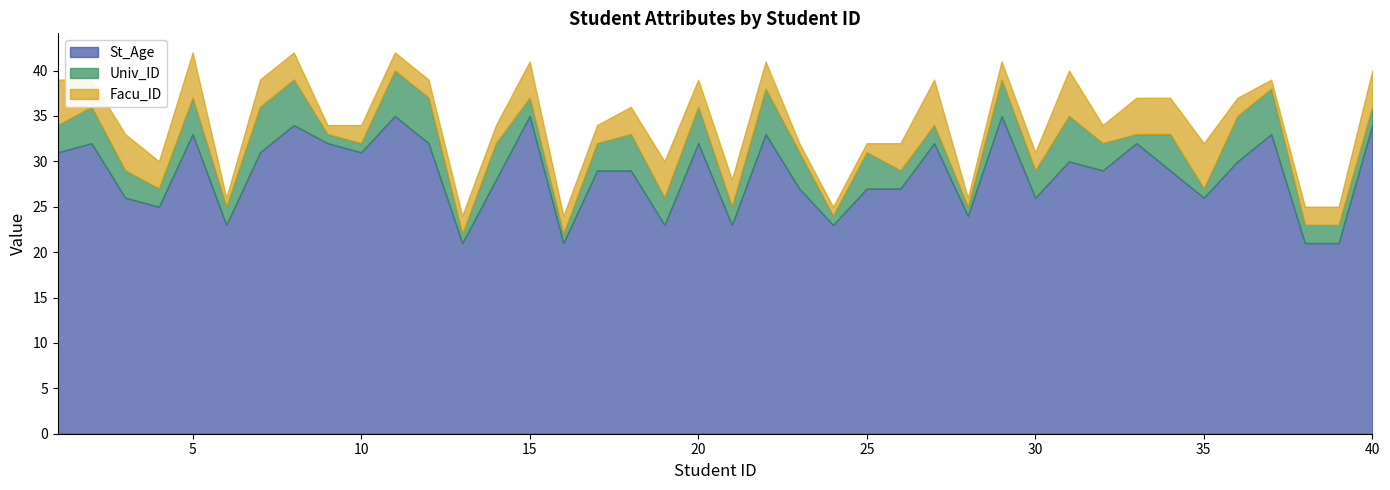

In St_Age, how many points are lower than both neighbors (excluding endpoints)?

12